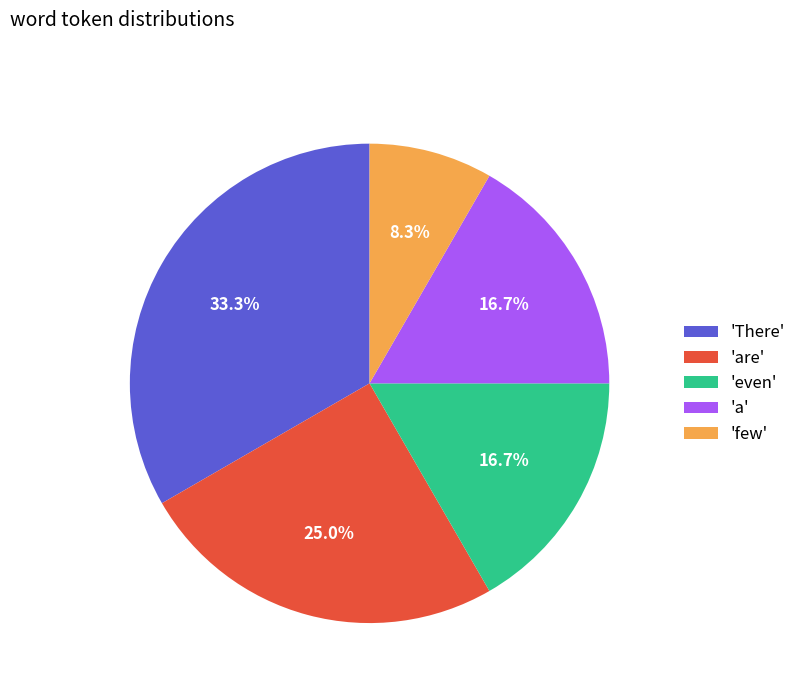

Is there any slice that represents more than half of the pie?

No